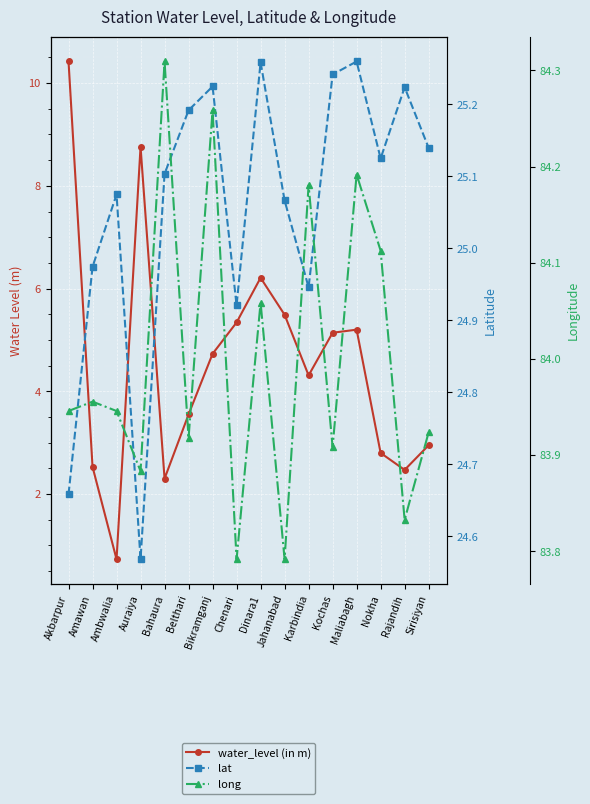

True or false: water_level (in m) has more than 1 points higher than both neighbors.

True